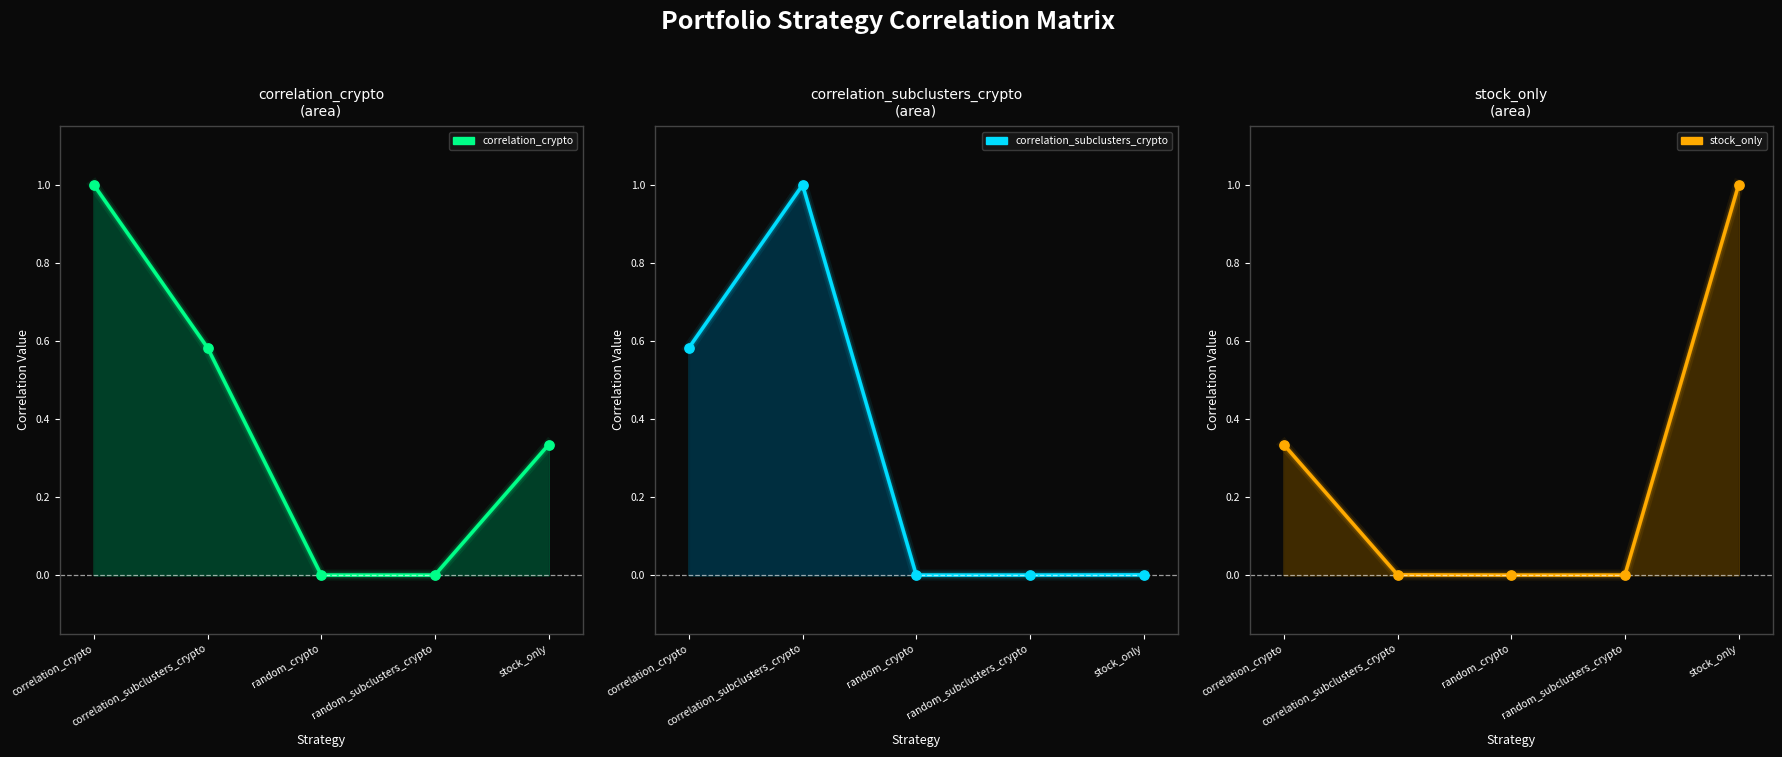

Which series reaches the minimum Y coordinate?

correlation_crypto